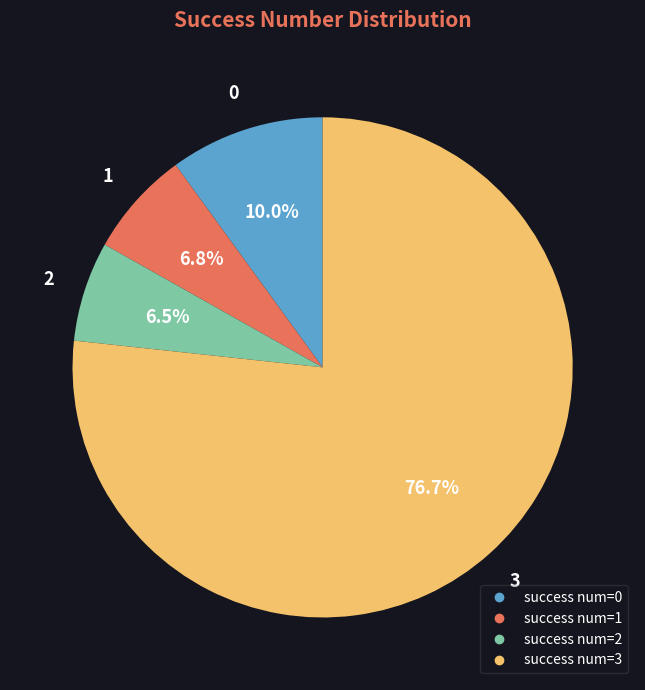

Is there a majority slice in this chart?

Yes